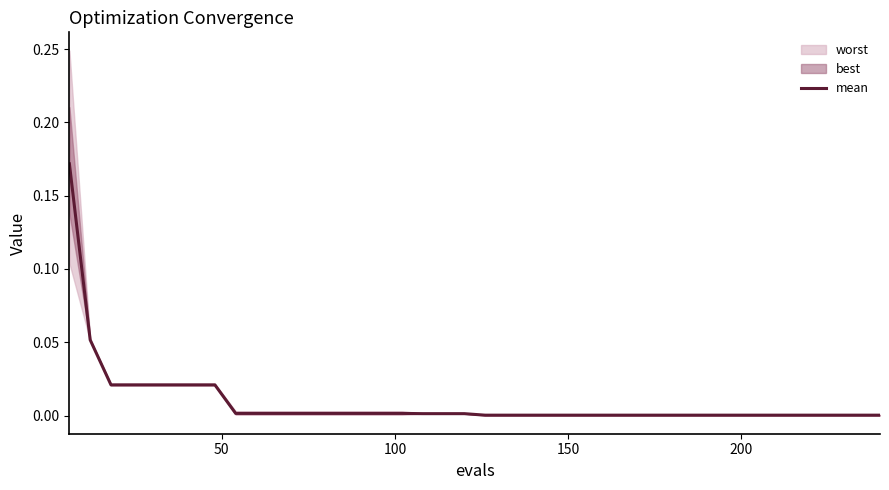

What is the sum of all values?

0.4